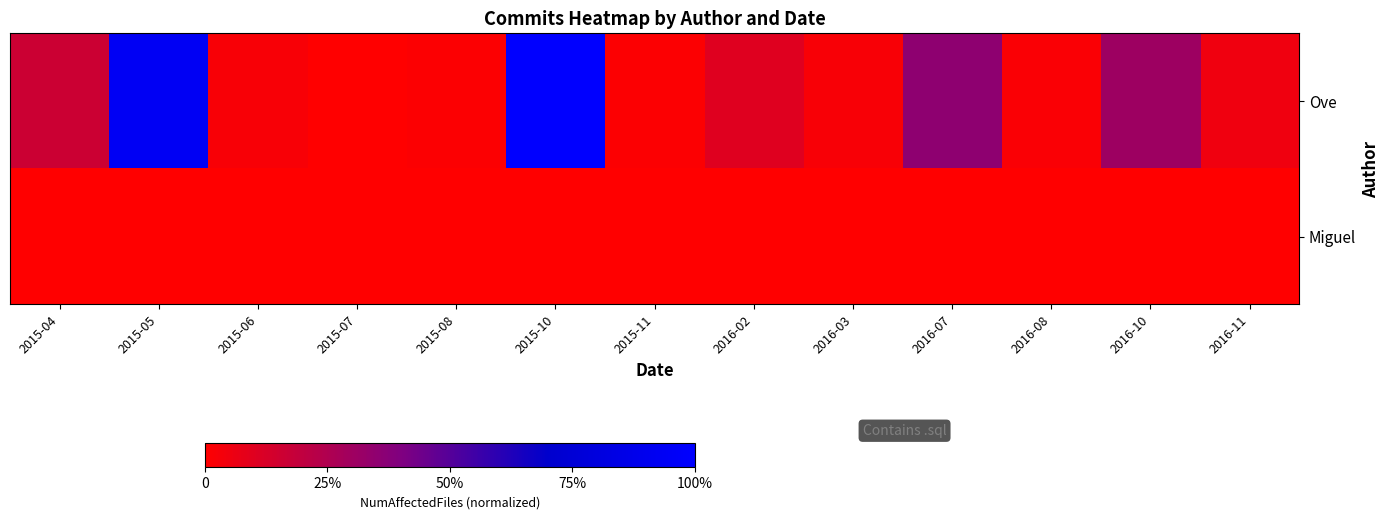

Reading left to right, list all the values displayed in this chart.

Ove: 2015-04=0.2	2015-05=0.9	2015-06=0.0	2015-07=0.0	2015-08=0.0	2015-10=1.0	2015-11=0.0	2016-02=0.1	2016-03=0.0	2016-07=0.4	2016-08=0.0	2016-10=0.3	2016-11=0.0
Miguel: 2015-04=0.0	2015-05=0.0	2015-06=0.0	2015-07=0.0	2015-08=0.0	2015-10=0.0	2015-11=0.0	2016-02=0.0	2016-03=0.0	2016-07=0.0	2016-08=0.0	2016-10=0.0	2016-11=0.0